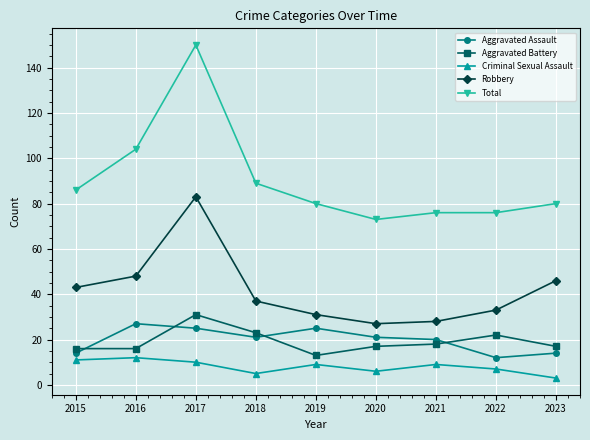

What is the value of the Total point at the 4th from the left?

89